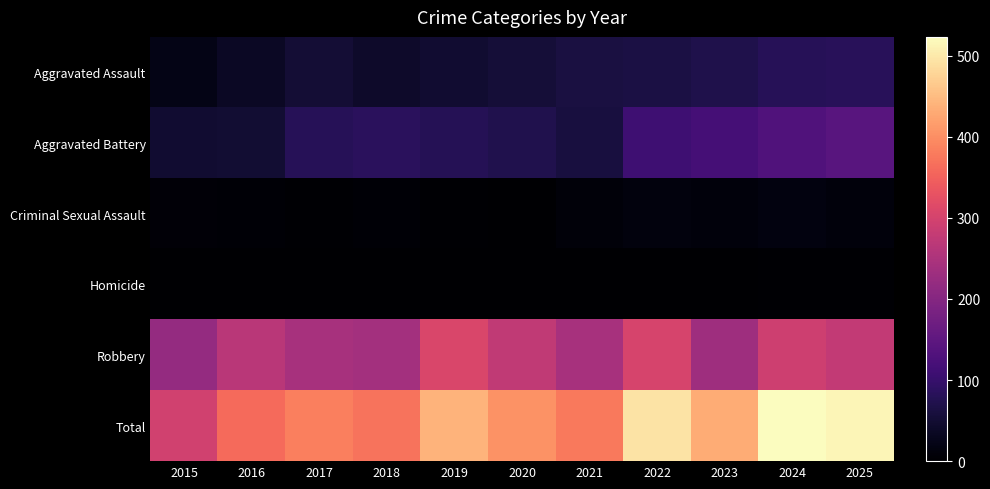

Which series changed the most between 2015 and 2021?

Total